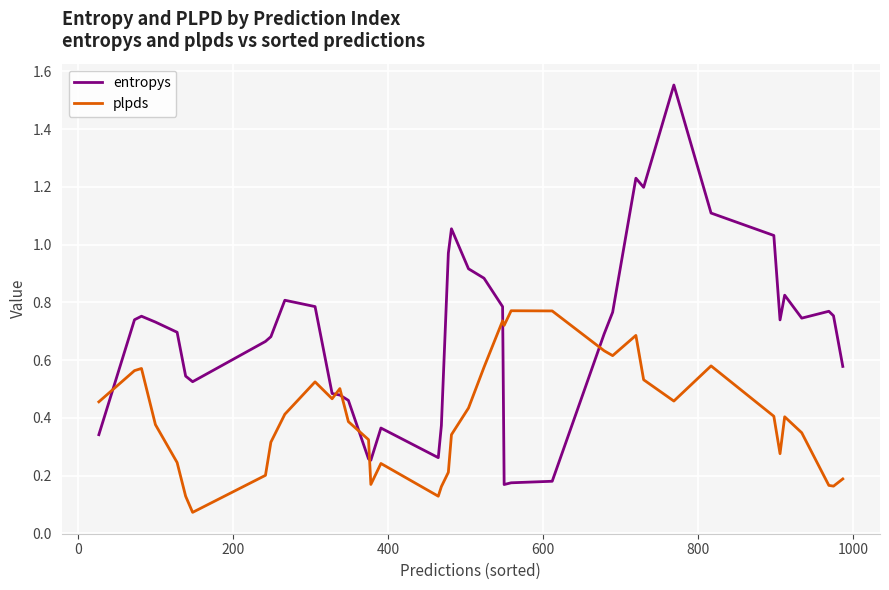

What are all the series names shown in the legend?

entropys, plpds